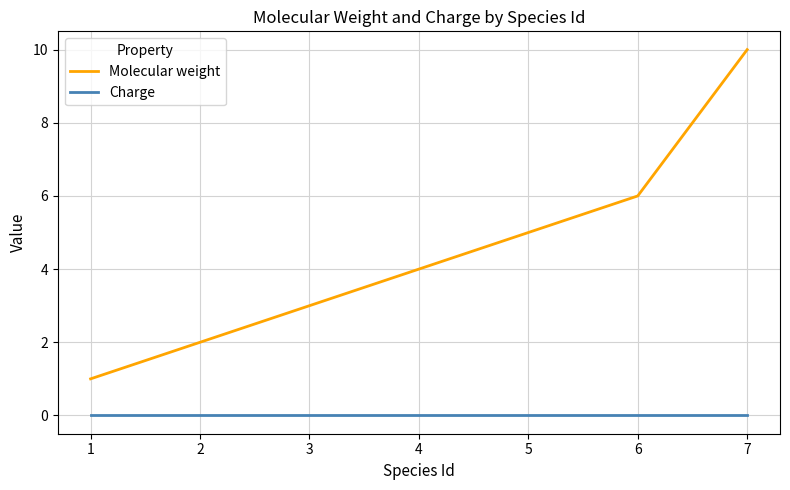

Reading left to right, extract all data points from this chart.

Molecular weight: 1=1	2=2	3=3	4=4	5=5	6=6	7=10
Charge: 1=0	2=0	3=0	4=0	5=0	6=0	7=0